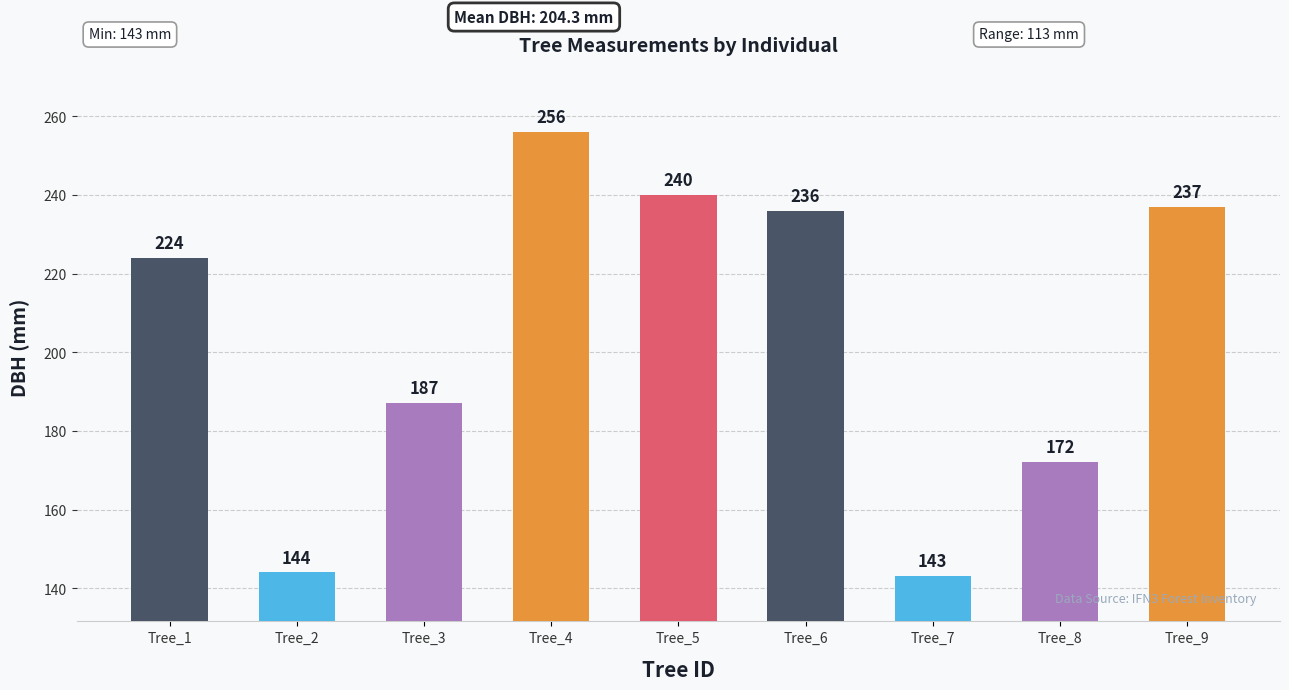

The chart shows a value of 67 at Tree_2. True or false?

False